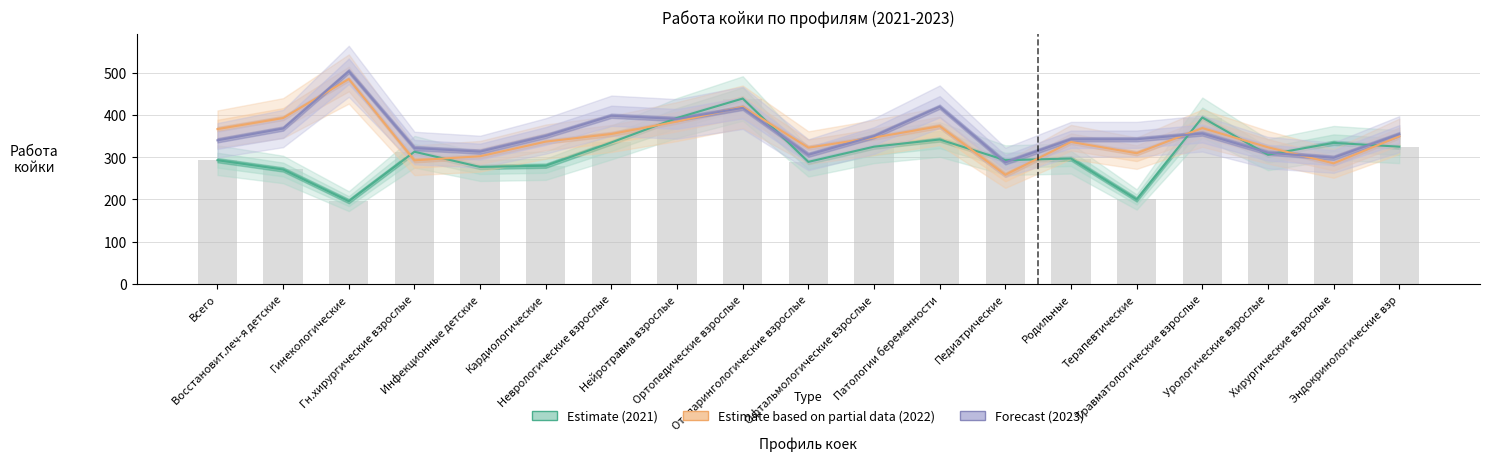

Reading left to right, list all the values displayed in this chart.

Estimate (2021): Всего=293.0	Восстановит.леч-я детские=271.0	Гинекологические=196.0	Гн.хирургические взрослые=313.0	Инфекционные детские=277.0	Кардиологические=280.0	Неврологические взрослые=335.0	Нейротравма взрослые=393.0	Ортопедические взрослые=439.0	Отоларингологические взрослые=289.0	Офтальмологические взрослые=325.0	Патологии беременности=342.0	Педиатрические=293.0	Родильные=297.0	Терапевтические=200.0	Травматологические взрослые=394.0	Урологические взрослые=306.0	Хирургические взрослые=334.0	Эндокринологические взр=325.0
Estimate based on partial data (2022): Всего=366.7	Восстановит.леч-я детские=392.8	Гинекологические=485.2	Гн.хирургические взрослые=292.7	Инфекционные детские=302.3	Кардиологические=337.0	Неврологические взрослые=355.1	Нейротравма взрослые=384.5	Ортопедические взрослые=419.5	Отоларингологические взрослые=322.7	Офтальмологические взрослые=346.6	Патологии беременности=373.6	Педиатрические=258.5	Родильные=336.2	Терапевтические=309.5	Травматологические взрослые=369.0	Урологические взрослые=323.5	Хирургические взрослые=285.6	Эндокринологические взр=349.5
Forecast (2023): Всего=340.1	Восстановит.леч-я детские=368.0	Гинекологические=503.5	Гн.хирургические взрослые=321.7	Инфекционные детские=313.3	Кардиологические=350.4	Неврологические взрослые=398.2	Нейротравма взрослые=390.7	Ортопедические взрослые=416.9	Отоларингологические взрослые=305.8	Офтальмологические взрослые=350.0	Патологии беременности=419.6	Педиатрические=287.9	Родильные=342.6	Терапевтические=342.6	Травматологические взрослые=356.2	Урологические взрослые=310.8	Хирургические взрослые=298.9	Эндокринологические взр=354.7